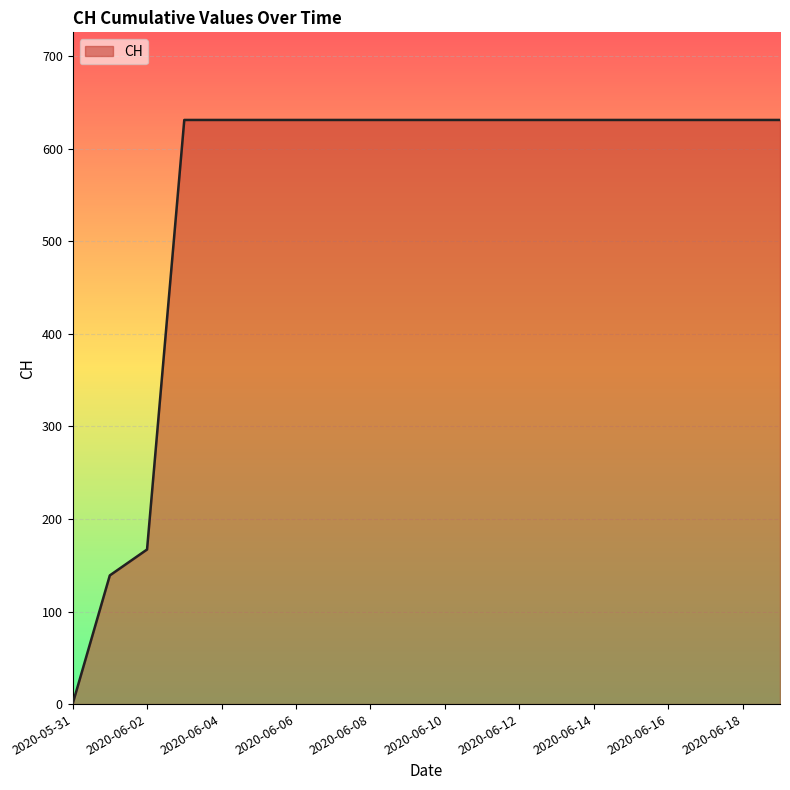

What is the maximum value shown in the chart?

631